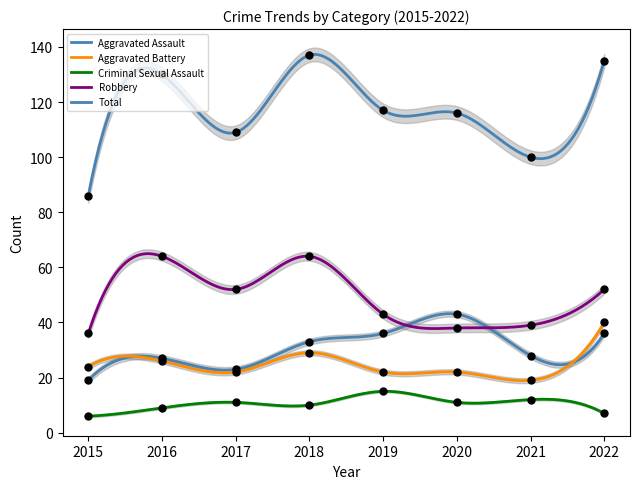

At which category is the sum across all series the highest?

2018